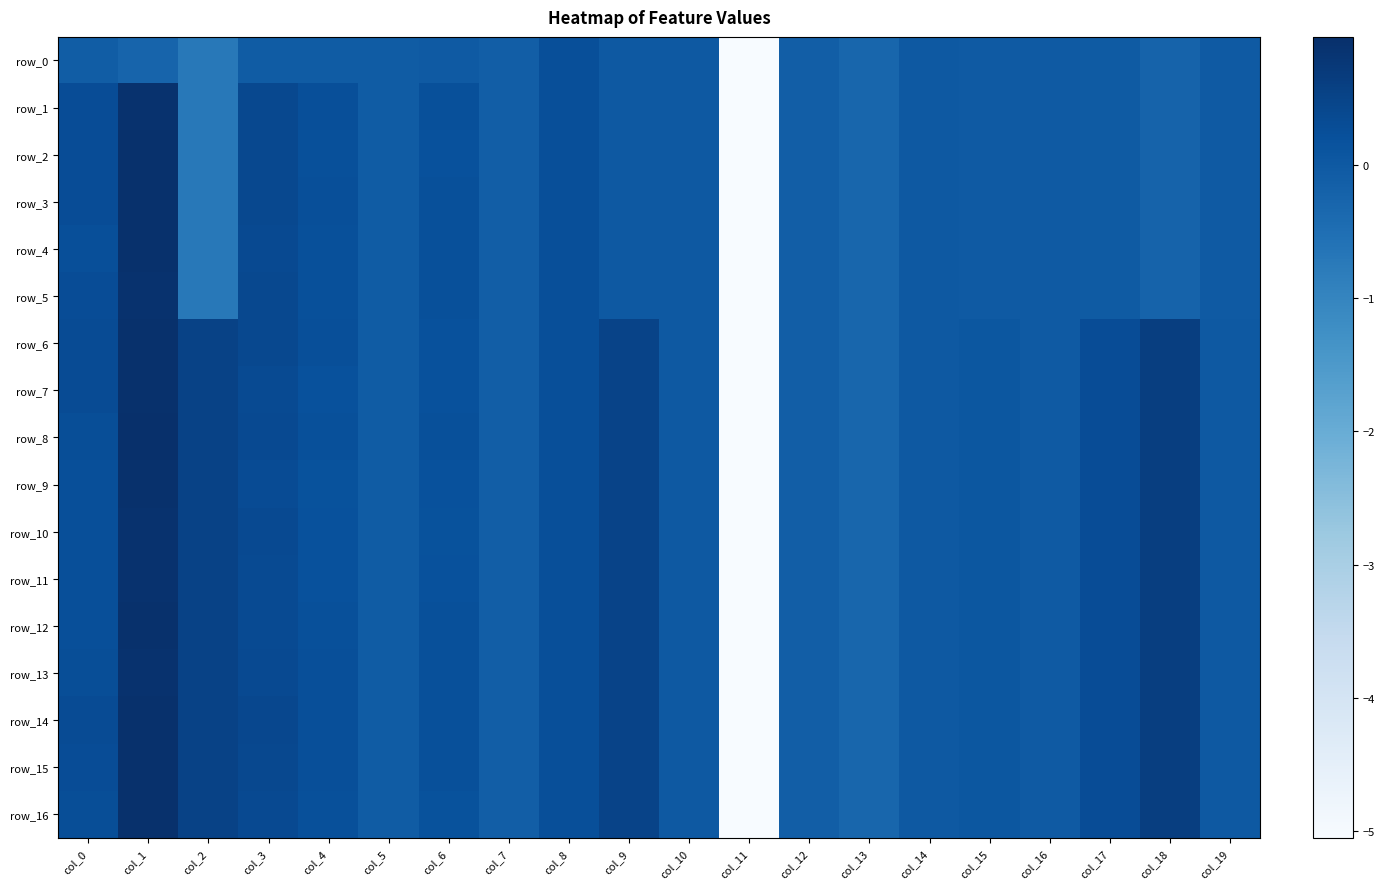

The row_3 series shows -0.0 at col_17. True or false?

True